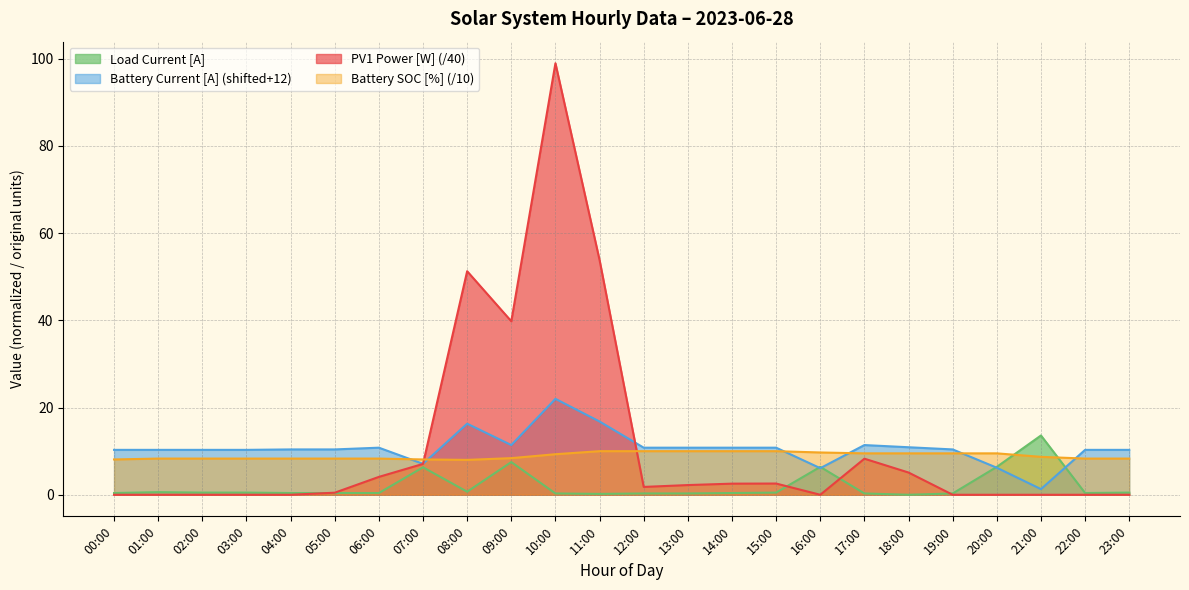

Does the chart display data point markers on the line(s)?

No